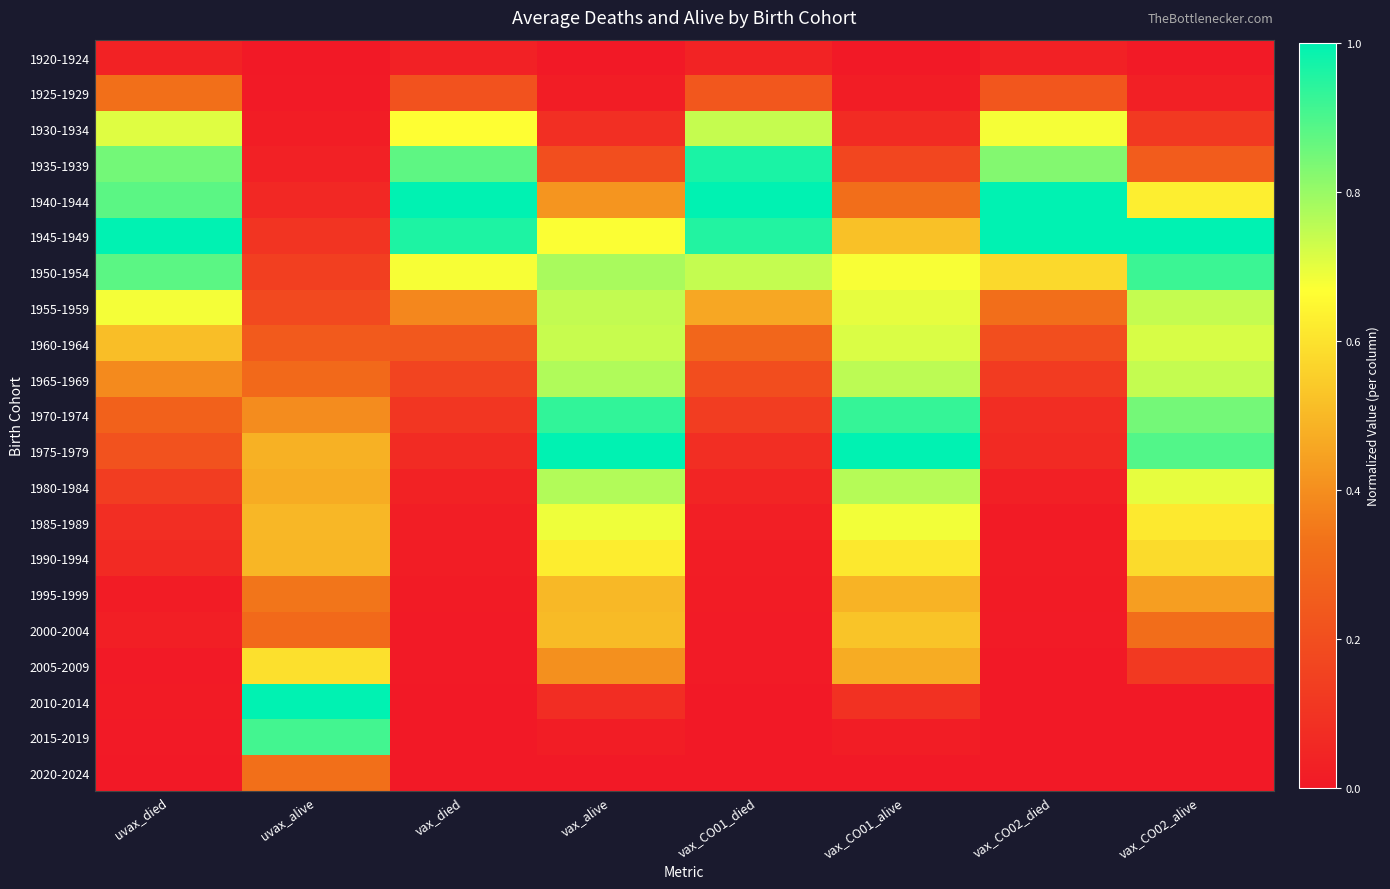

Which series changed the most between vax_CO01_died and vax_CO01_alive?

1975-1979